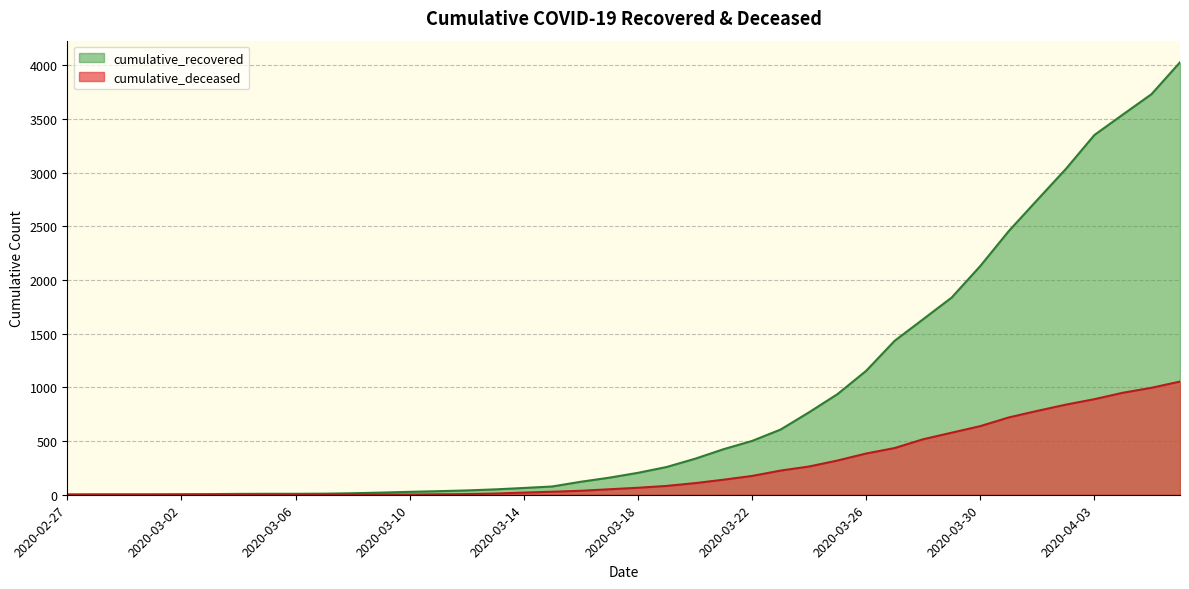

True or false: cumulative_deceased and cumulative_recovered intersect in this chart.

False